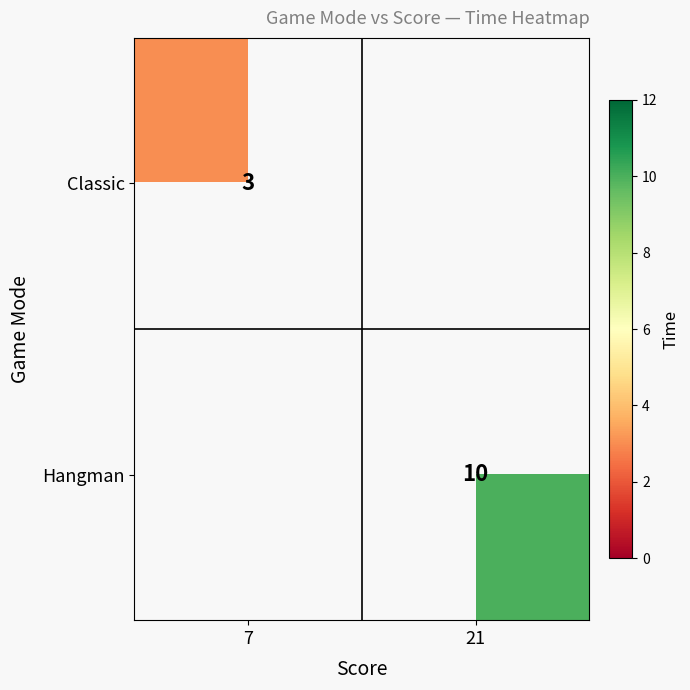

At which category does the chart reach its minimum across all series?

7